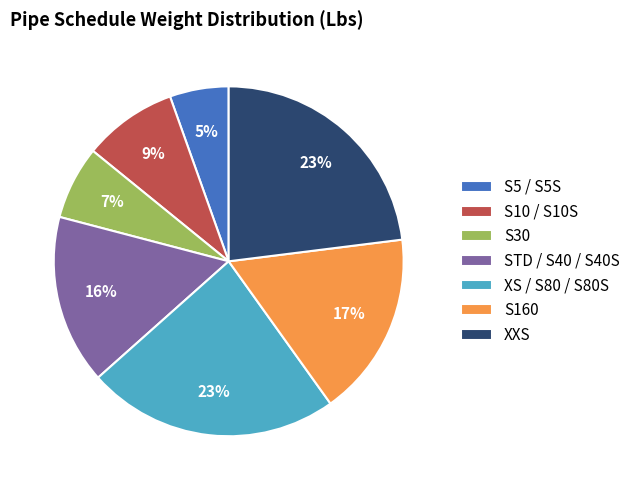

To the nearest percent, what is the combined percentage of XS / S80 / S80S and S10 / S10S?

32%